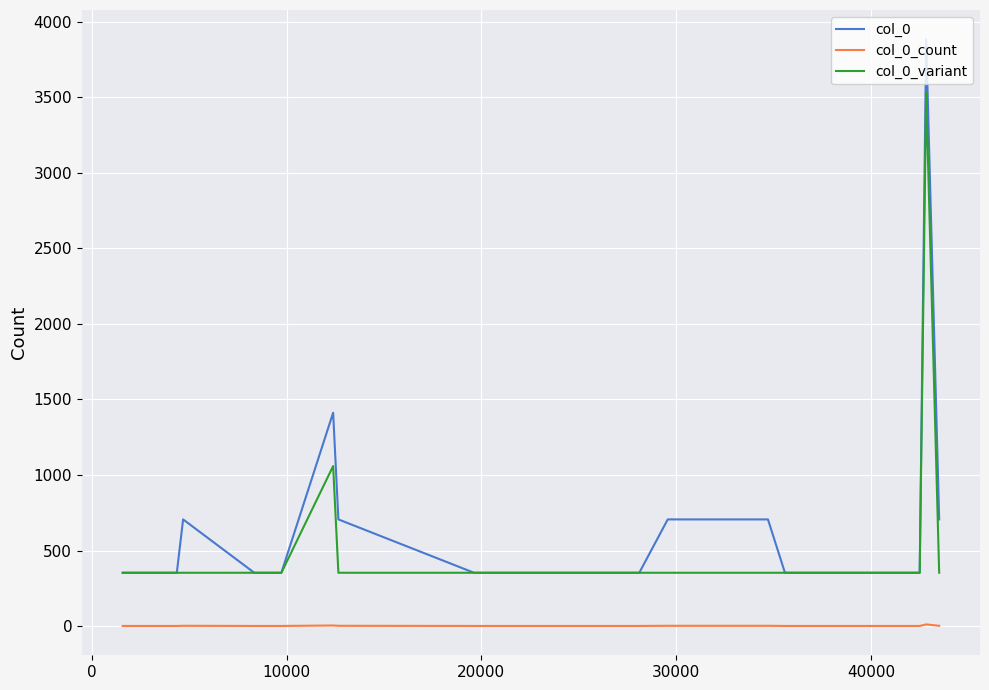

True or false: col_0 and col_0_count intersect in this chart.

False